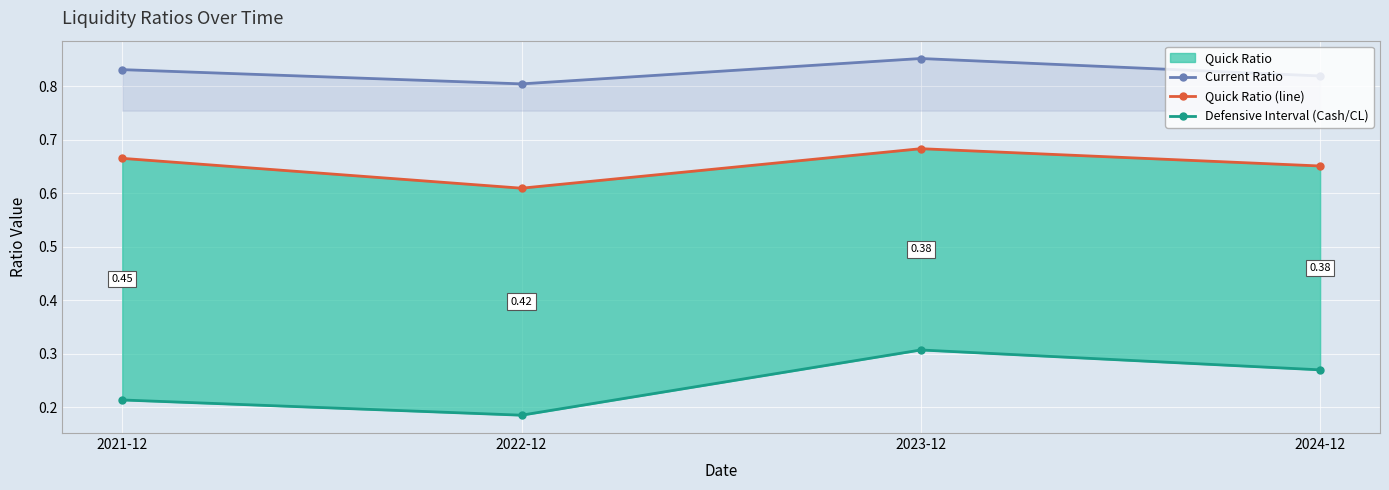

How many interior local valleys does the Defensive Interval (Cash/CL) series have?

1